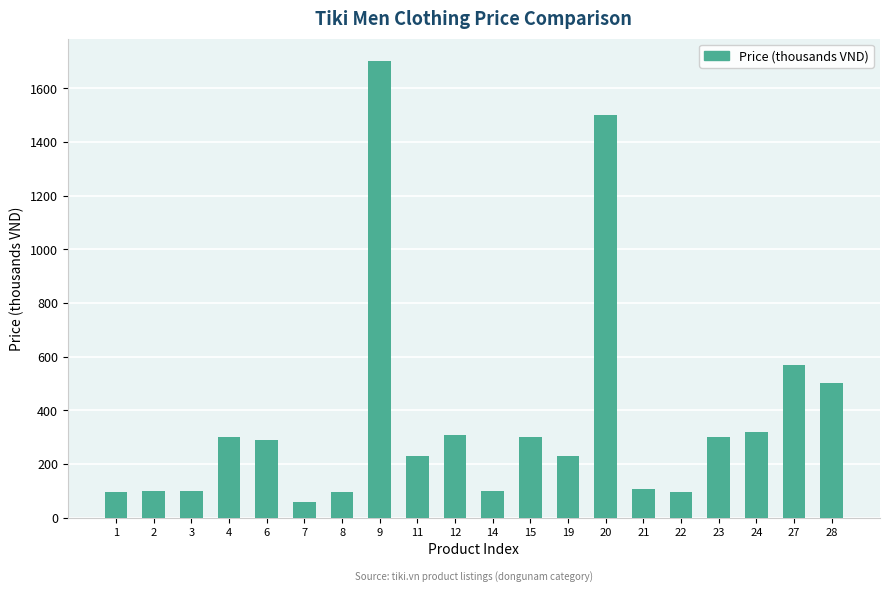

At which category does the chart reach its minimum across all series?

7